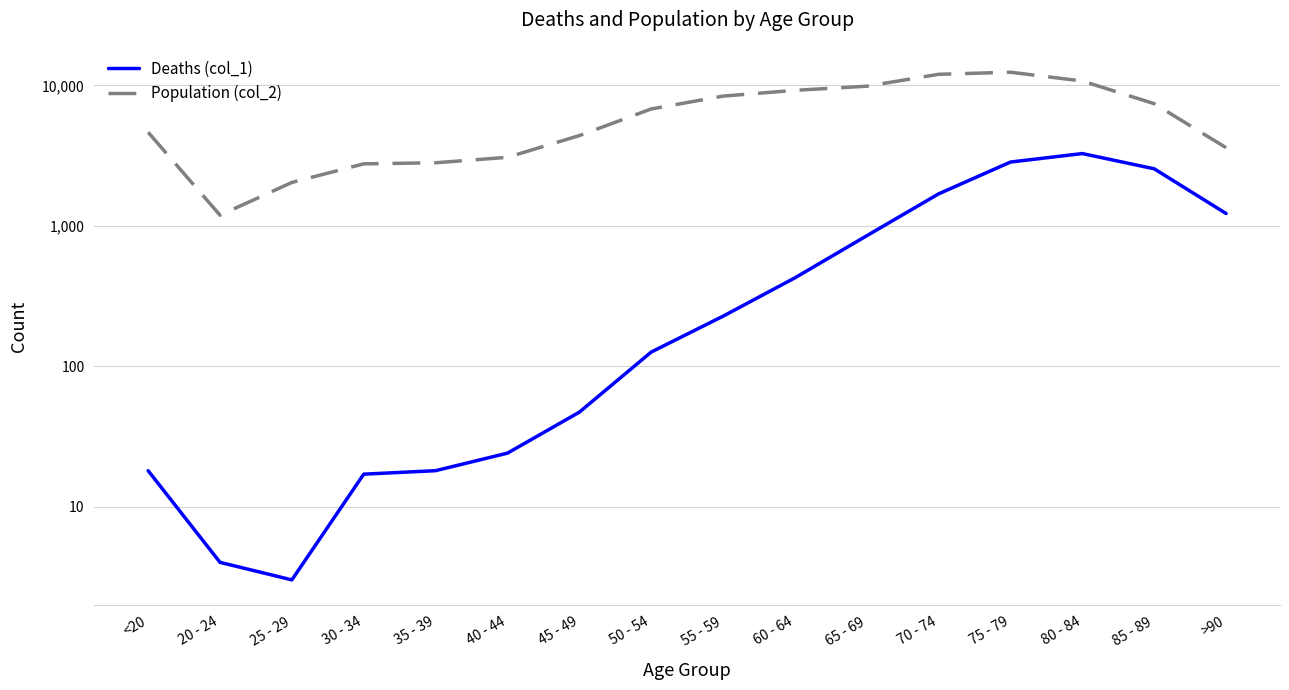

How many interior local valleys does the Deaths (col_1) series have?

1